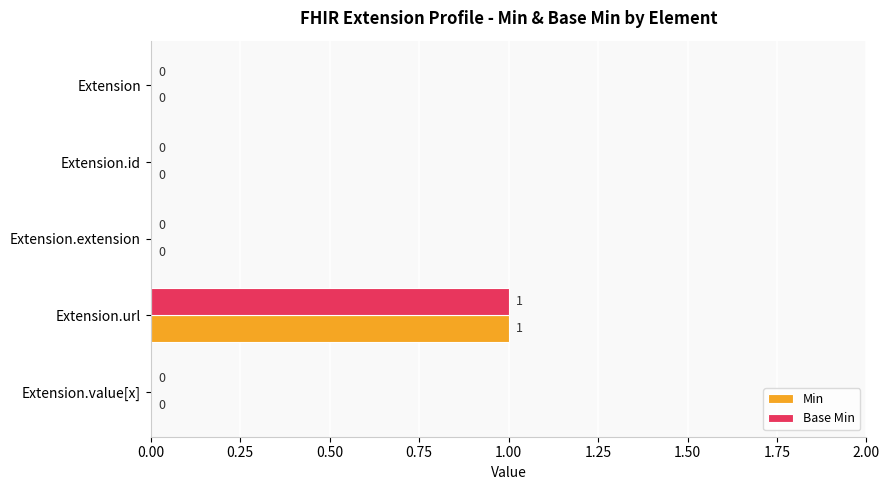

What is the maximum value for Min?

1